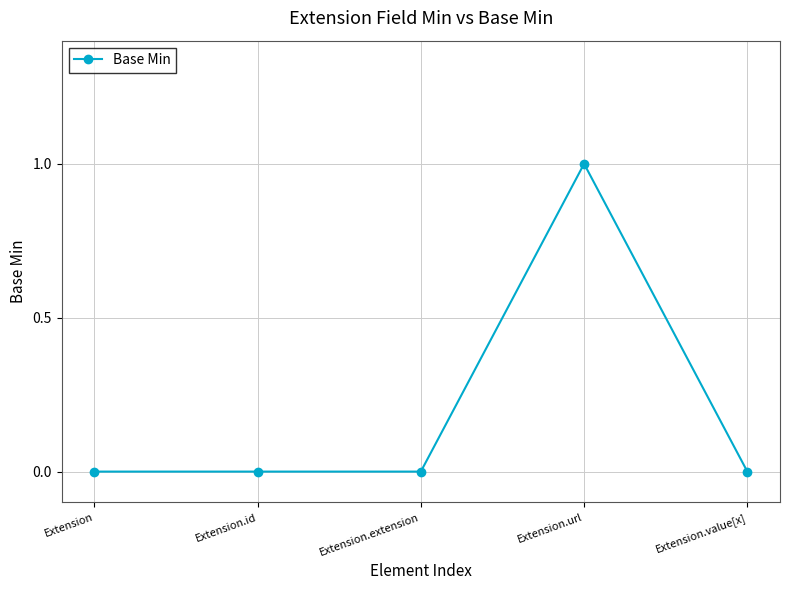

Reading left to right, extract all data points from this chart.

0	0	0	1	0